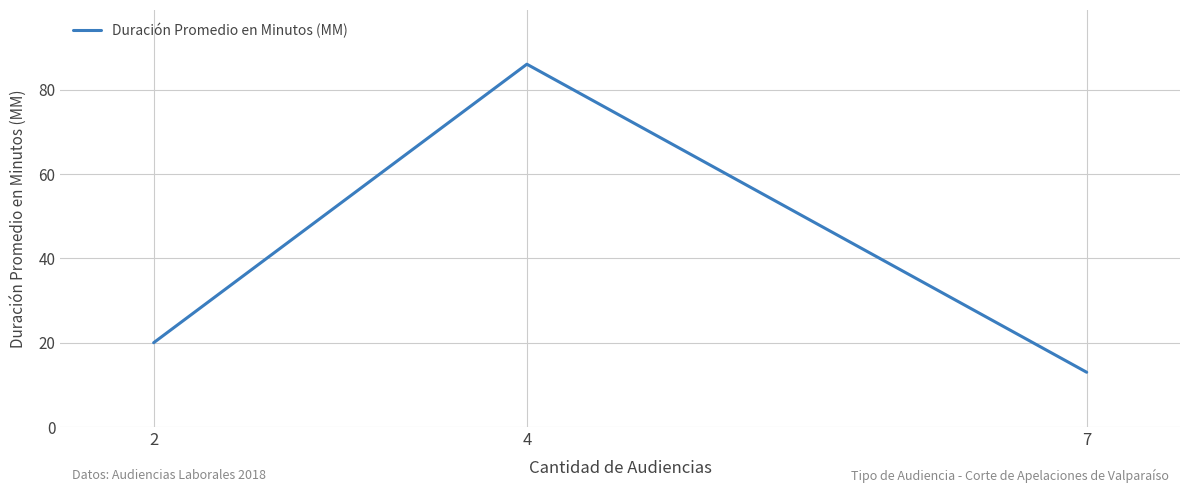

Is it true that the value at 2 is 32?

False